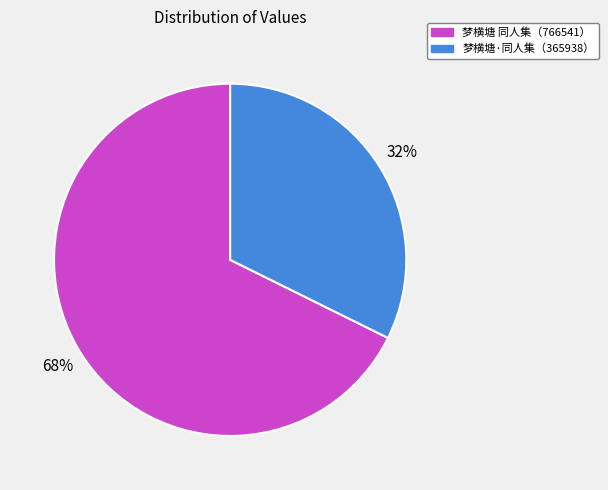

How many slices are in this pie chart?

2